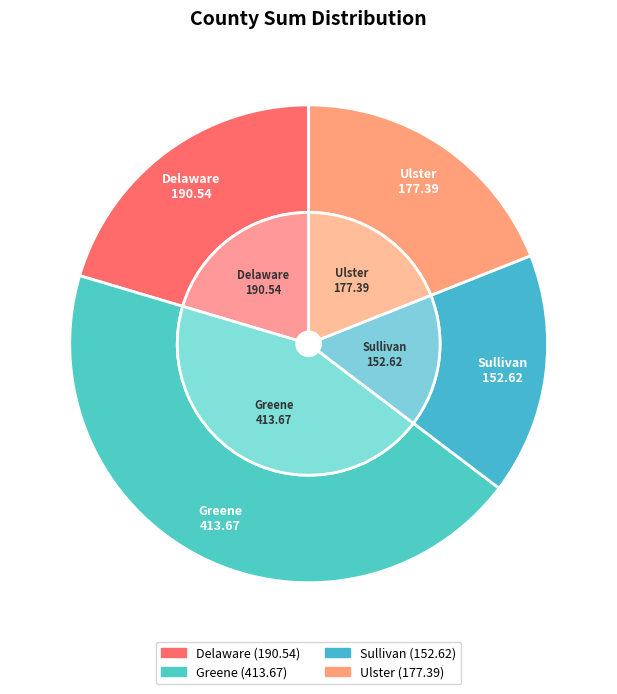

The Delaware slice represents 32% of the pie. True or false?

False